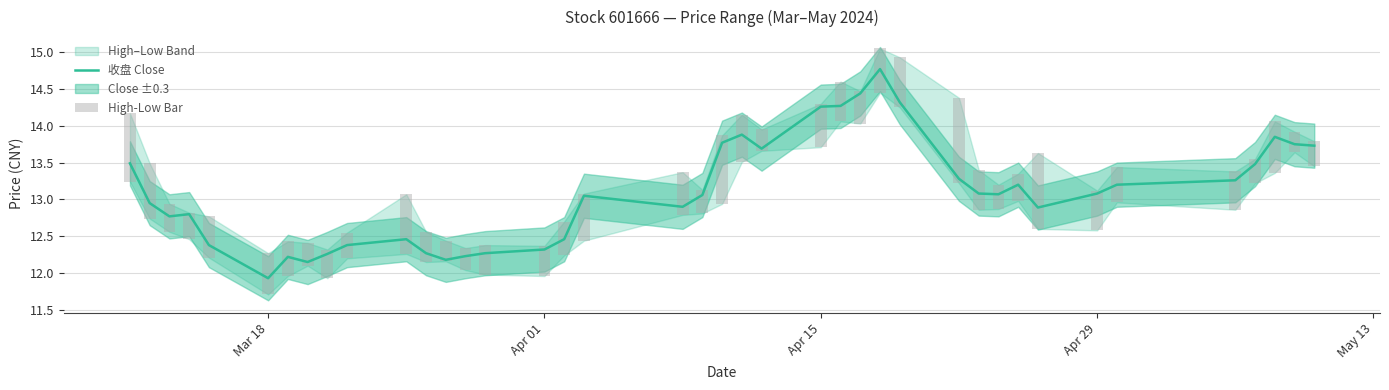

Which series has the largest total across all categories?

收盘 Close